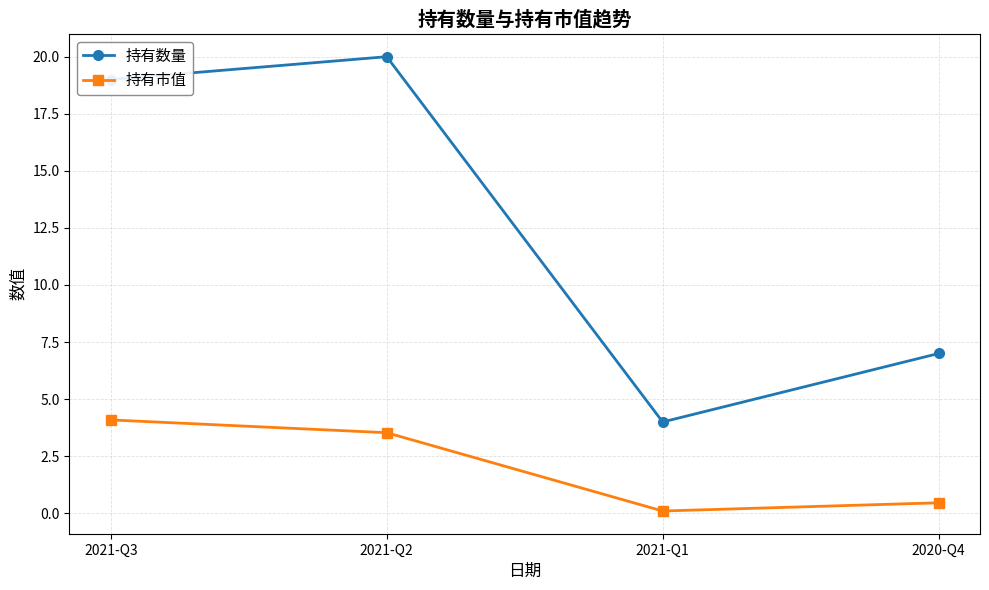

Reading left to right, extract all data points from this chart.

持有数量: 2021-Q3=19.0	2021-Q2=20.0	2021-Q1=4.0	2020-Q4=7.0
持有市值: 2021-Q3=4.1	2021-Q2=3.5	2021-Q1=0.1	2020-Q4=0.5